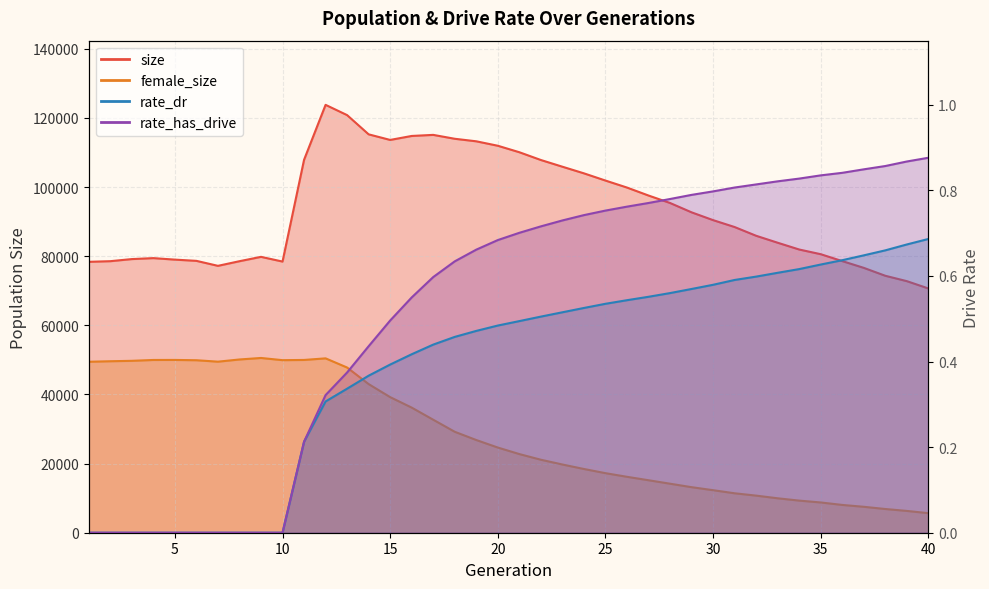

What is the sum of the female_size values at 22 and 13?

68904.0